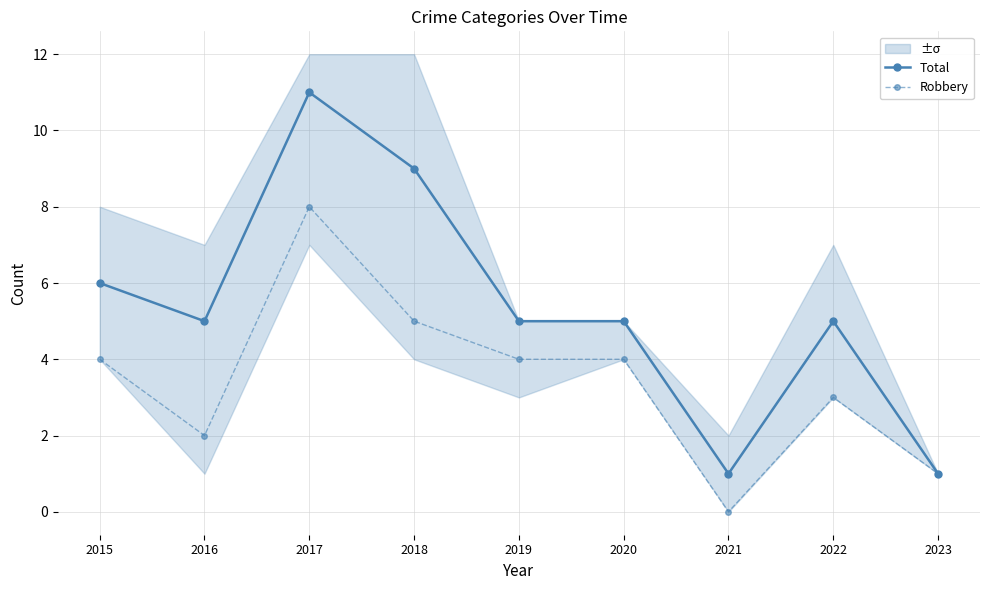

What is the value of the Robbery point at the 5th from the left?

4